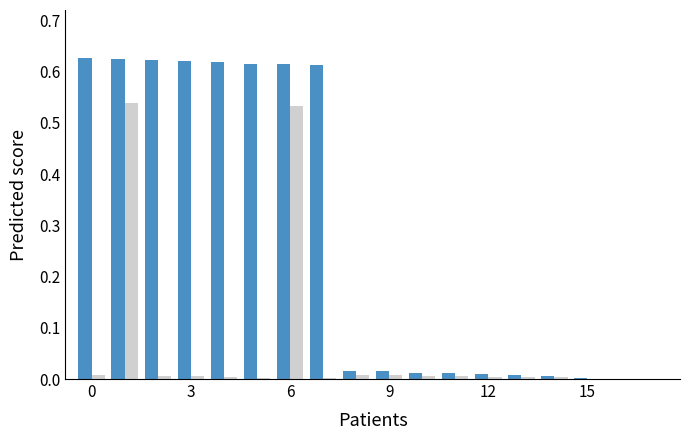

Reading left to right, list all the values displayed in this chart.

Min: 0.6	0.6	0.6	0.6	0.6	0.6	0.6	0.6	0.0	0.0	0.0	0.0	0.0	0.0	0.0	0.0	0.0	0.0
Base Min: 0.0	0.5	0.0	0.0	0.0	0.0	0.5	0.0	0.0	0.0	0.0	0.0	0.0	0.0	0.0	0.0	0.0	0.0